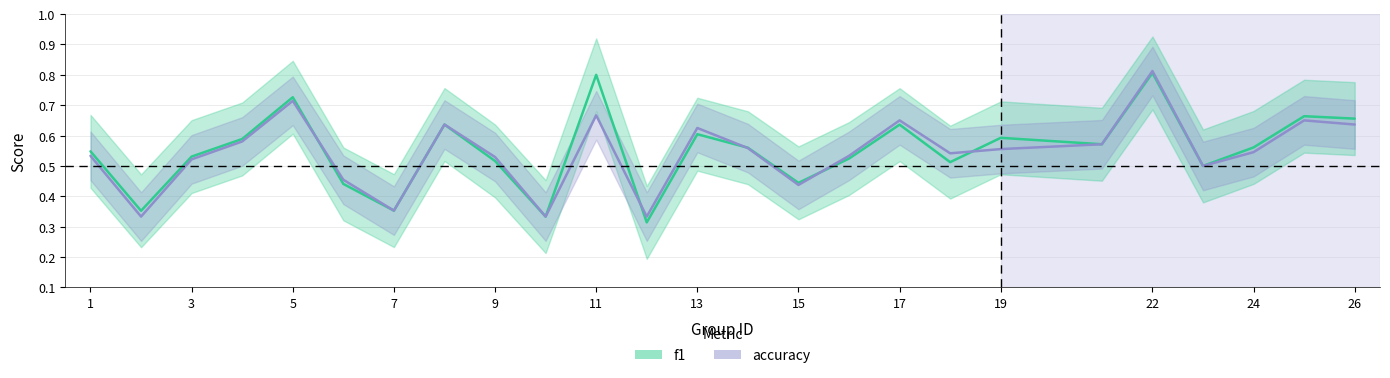

Is this an area chart (filled region under the line)?

No